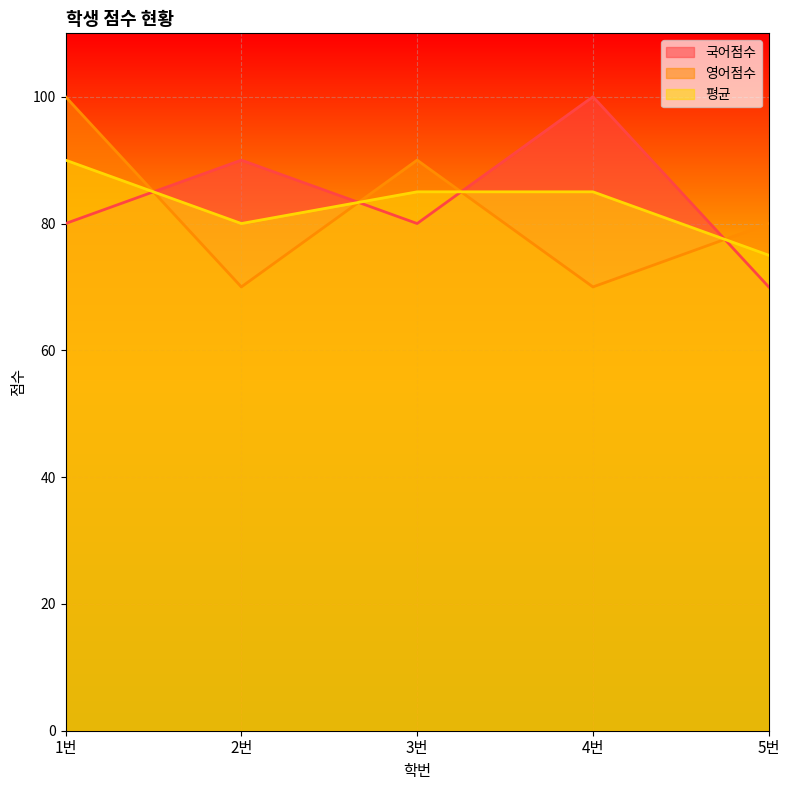

How many lines are shown in the chart?

3